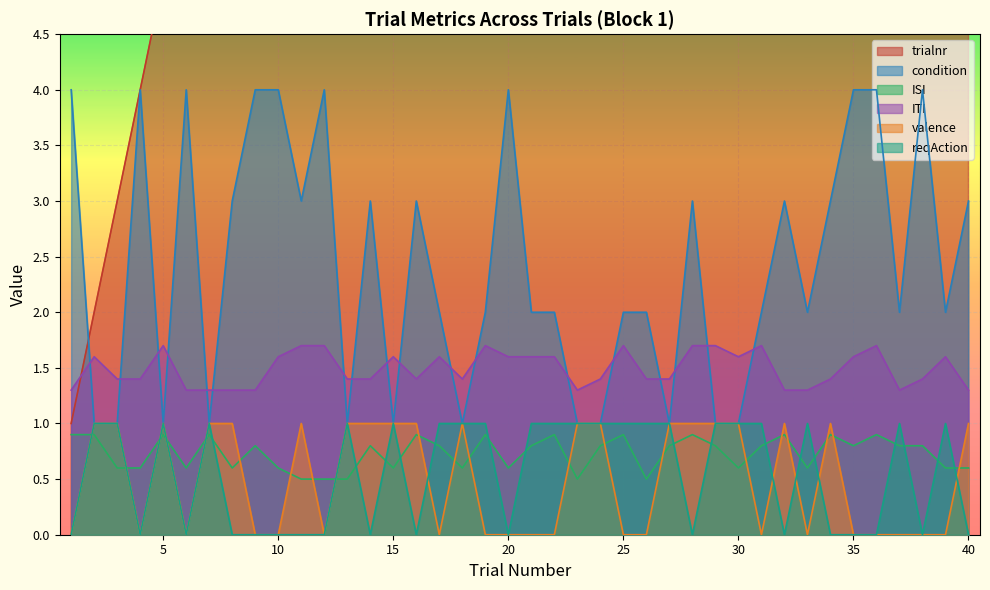

Reading left to right, what are all the values shown in this chart?

trialnr: 1=1.0	2=2.0	3=3.0	4=4.0	5=5.0	6=6.0	7=7.0	8=8.0	9=9.0	10=10.0	11=11.0	12=12.0	13=13.0	14=14.0	15=15.0	16=16.0	17=17.0	18=18.0	19=19.0	20=20.0	21=21.0	22=22.0	23=23.0	24=24.0	25=25.0	26=26.0	27=27.0	28=28.0	29=29.0	30=30.0	31=31.0	32=32.0	33=33.0	34=34.0	35=35.0	36=36.0	37=37.0	38=38.0	39=39.0	40=40.0
condition: 1=4.0	2=1.0	3=1.0	4=4.0	5=1.0	6=4.0	7=1.0	8=3.0	9=4.0	10=4.0	11=3.0	12=4.0	13=1.0	14=3.0	15=1.0	16=3.0	17=2.0	18=1.0	19=2.0	20=4.0	21=2.0	22=2.0	23=1.0	24=1.0	25=2.0	26=2.0	27=1.0	28=3.0	29=1.0	30=1.0	31=2.0	32=3.0	33=2.0	34=3.0	35=4.0	36=4.0	37=2.0	38=4.0	39=2.0	40=3.0
ISI: 1=0.9	2=0.9	3=0.6	4=0.6	5=0.9	6=0.6	7=0.9	8=0.6	9=0.8	10=0.6	11=0.5	12=0.5	13=0.5	14=0.8	15=0.6	16=0.9	17=0.8	18=0.6	19=0.9	20=0.6	21=0.8	22=0.9	23=0.5	24=0.8	25=0.9	26=0.5	27=0.8	28=0.9	29=0.8	30=0.6	31=0.8	32=0.9	33=0.6	34=0.9	35=0.8	36=0.9	37=0.8	38=0.8	39=0.6	40=0.6
ITI: 1=1.3	2=1.6	3=1.4	4=1.4	5=1.7	6=1.3	7=1.3	8=1.3	9=1.3	10=1.6	11=1.7	12=1.7	13=1.4	14=1.4	15=1.6	16=1.4	17=1.6	18=1.4	19=1.7	20=1.6	21=1.6	22=1.6	23=1.3	24=1.4	25=1.7	26=1.4	27=1.4	28=1.7	29=1.7	30=1.6	31=1.7	32=1.3	33=1.3	34=1.4	35=1.6	36=1.7	37=1.3	38=1.4	39=1.6	40=1.3
valence: 1=0.0	2=1.0	3=1.0	4=0.0	5=1.0	6=0.0	7=1.0	8=1.0	9=0.0	10=0.0	11=1.0	12=0.0	13=1.0	14=1.0	15=1.0	16=1.0	17=0.0	18=1.0	19=0.0	20=0.0	21=0.0	22=0.0	23=1.0	24=1.0	25=0.0	26=0.0	27=1.0	28=1.0	29=1.0	30=1.0	31=0.0	32=1.0	33=0.0	34=1.0	35=0.0	36=0.0	37=0.0	38=0.0	39=0.0	40=1.0
reqAction: 1=0.0	2=1.0	3=1.0	4=0.0	5=1.0	6=0.0	7=1.0	8=0.0	9=0.0	10=0.0	11=0.0	12=0.0	13=1.0	14=0.0	15=1.0	16=0.0	17=1.0	18=1.0	19=1.0	20=0.0	21=1.0	22=1.0	23=1.0	24=1.0	25=1.0	26=1.0	27=1.0	28=0.0	29=1.0	30=1.0	31=1.0	32=0.0	33=1.0	34=0.0	35=0.0	36=0.0	37=1.0	38=0.0	39=1.0	40=0.0